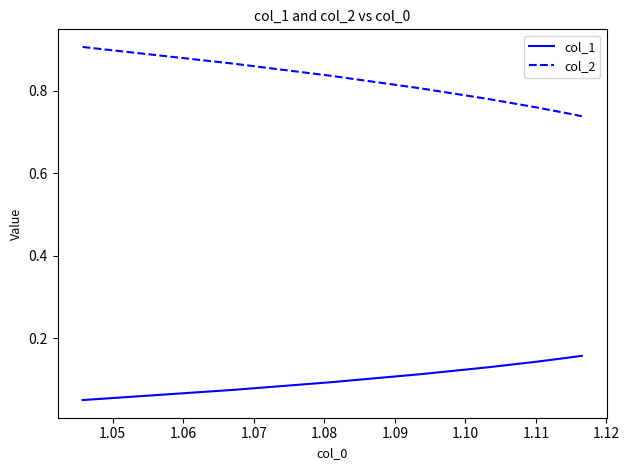

Which series has the largest range (max minus min)?

col_2